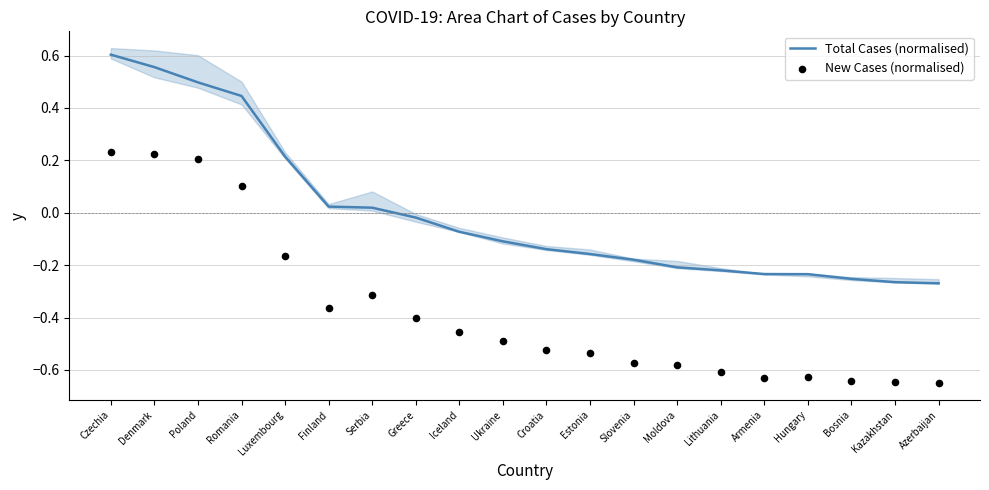

Which series has the widest spread of Y values?

New Cases (normalised)